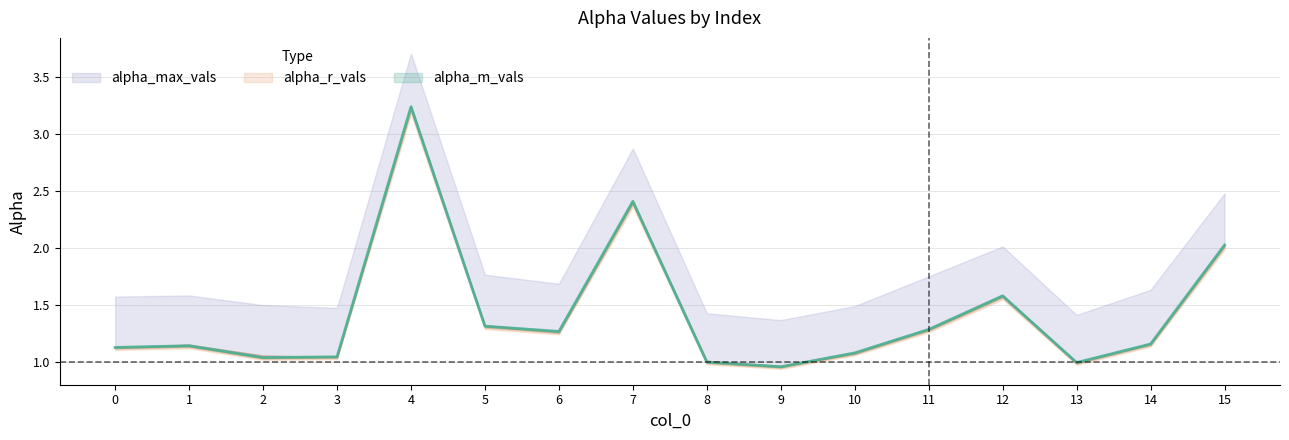

The alpha_m_vals series shows 1.1 at 0. True or false?

True